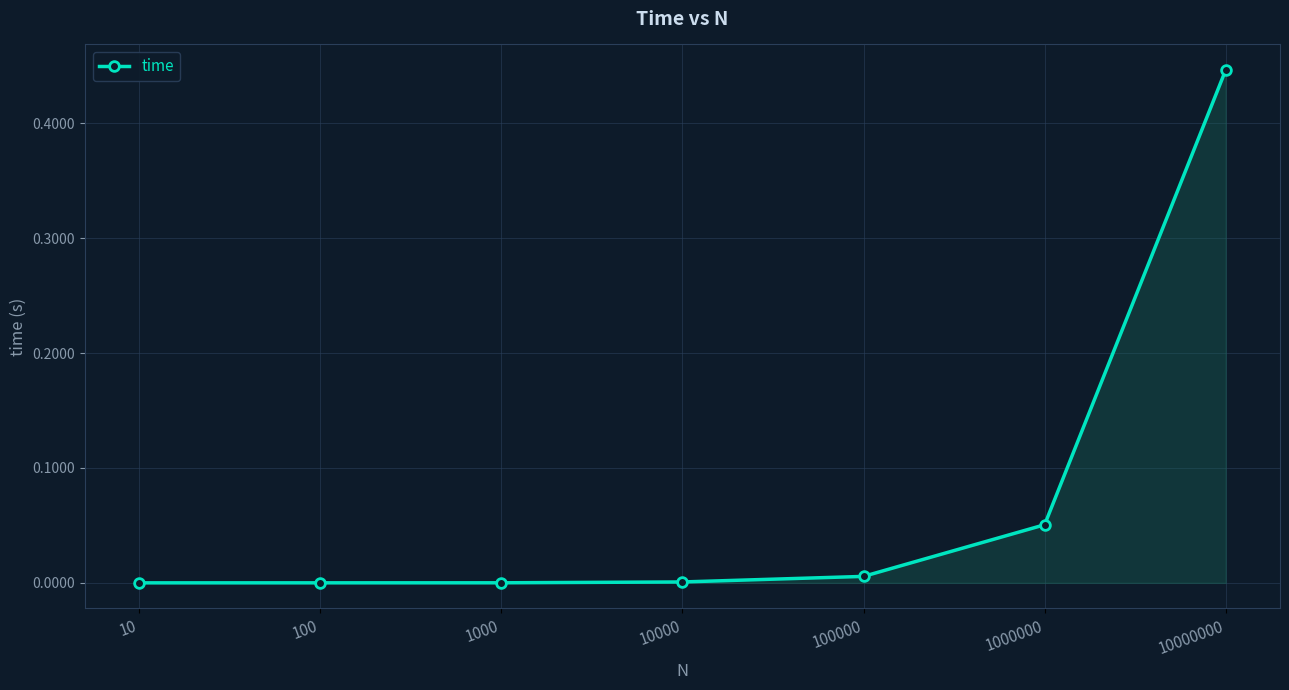

Is it true that the value at 10 is 0.0?

True